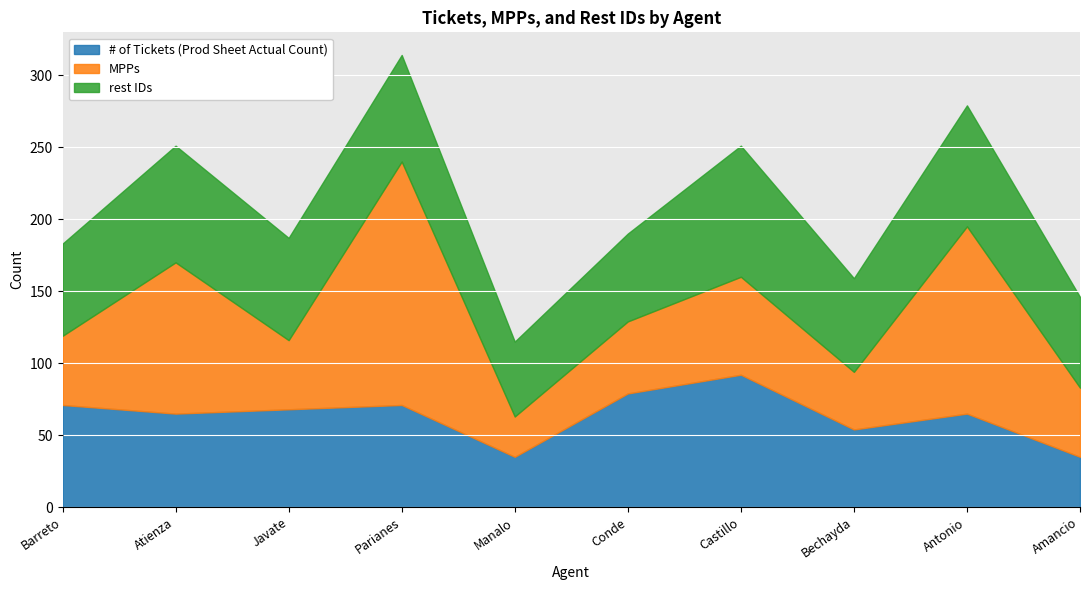

True or false: # of Tickets (Prod Sheet Actual Count) has a value of 65 at Atienza.

True